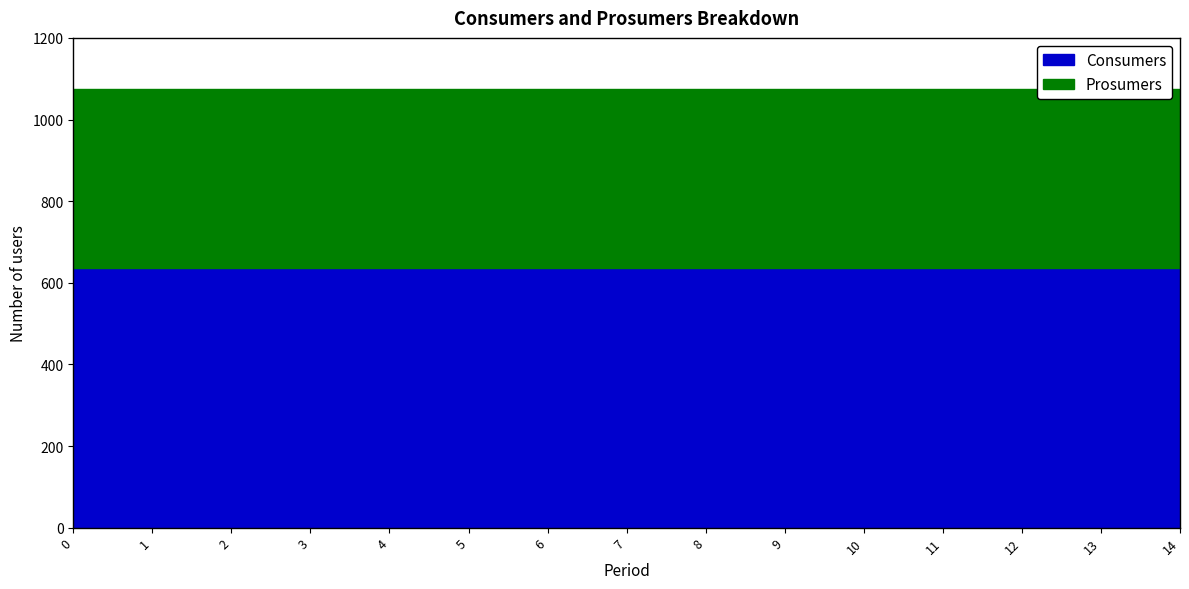

True or false: Consumers and Prosumers intersect in this chart.

False